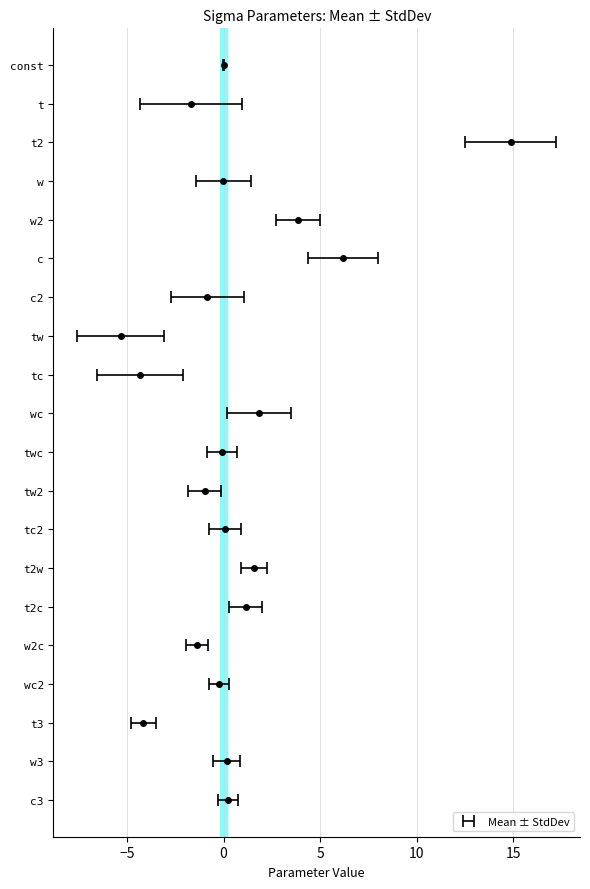

What is the value of the StdDev point at the 20th from the left?

0.5